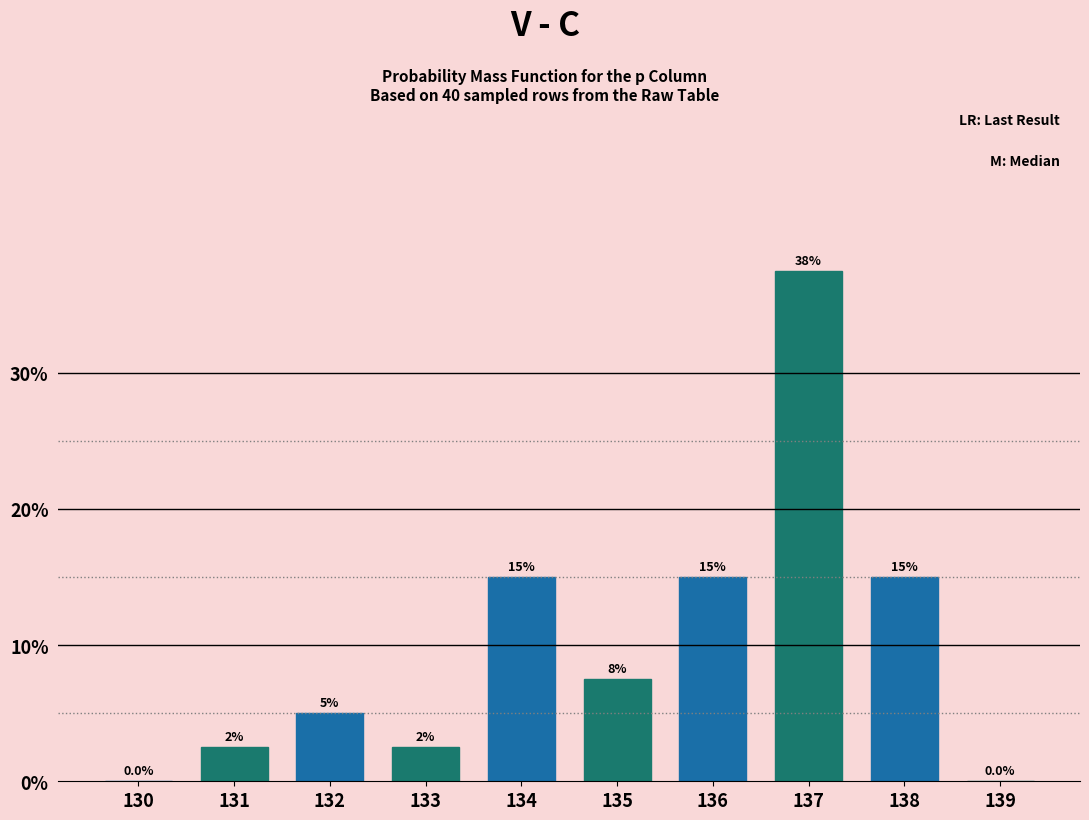

Reading left to right, list all the values displayed in this chart.

130=0.0	131=2.5	132=5.0	133=2.5	134=15.0	135=7.5	136=15.0	137=37.5	138=15.0	139=0.0